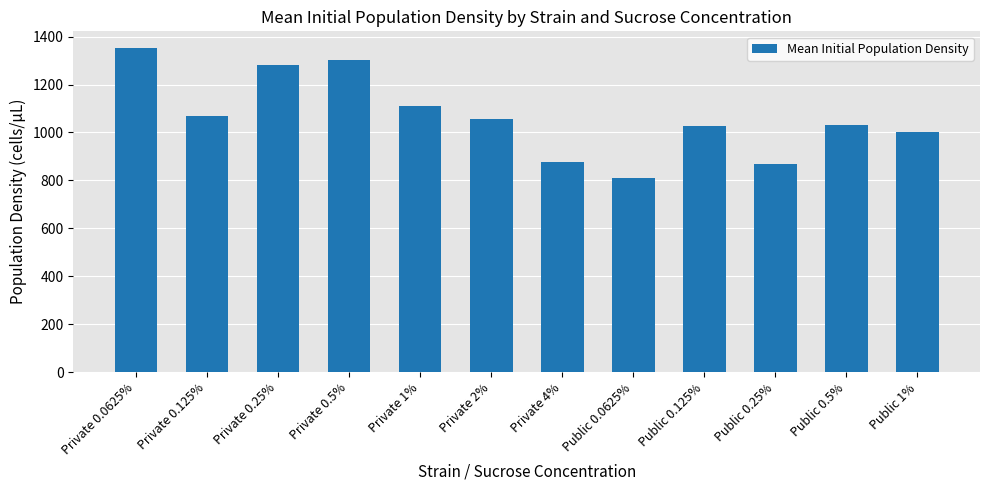

How many data points are above 1055?

6